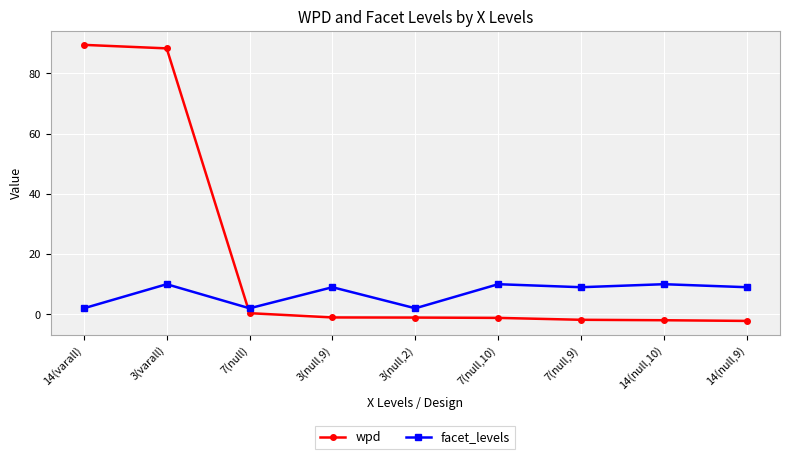

What is the minimum value shown in the chart?

-2.2